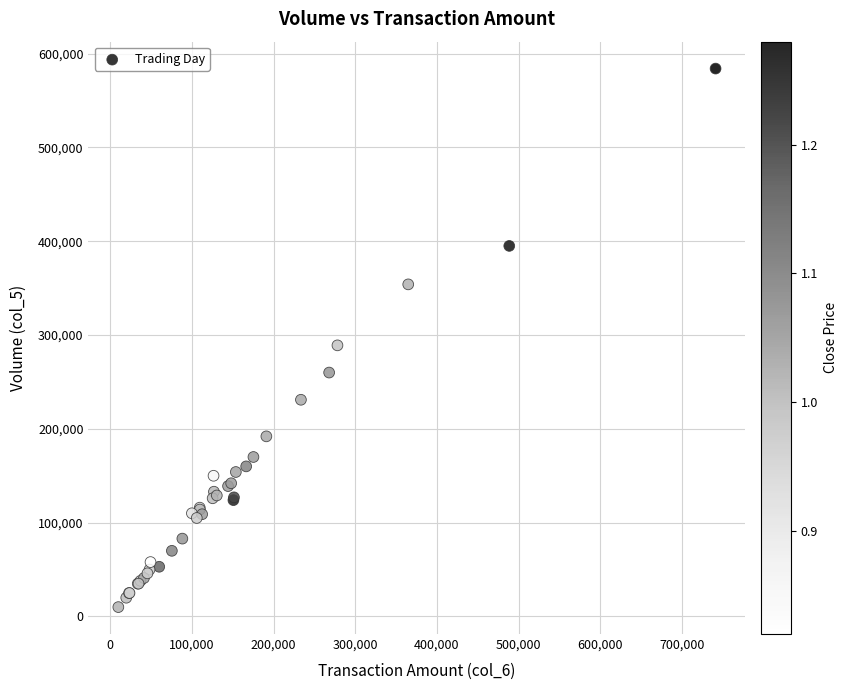

What Y value in the scatter plot is closest to 297000?

289000